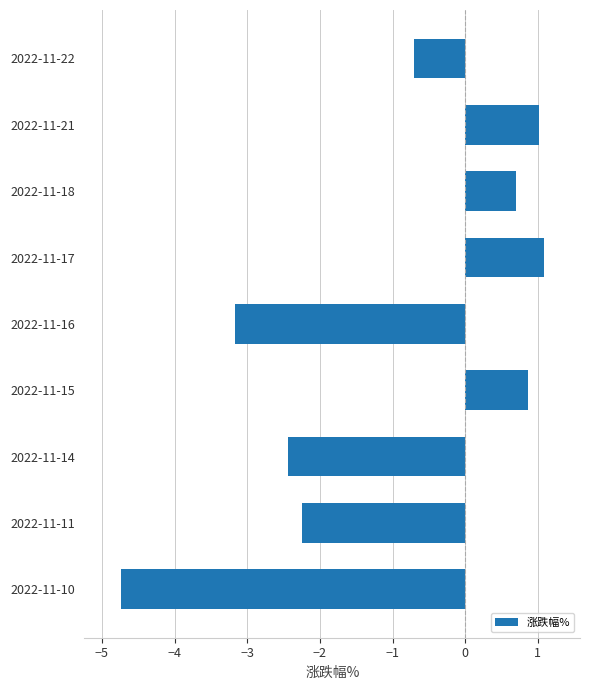

What is the average value?

-1.1